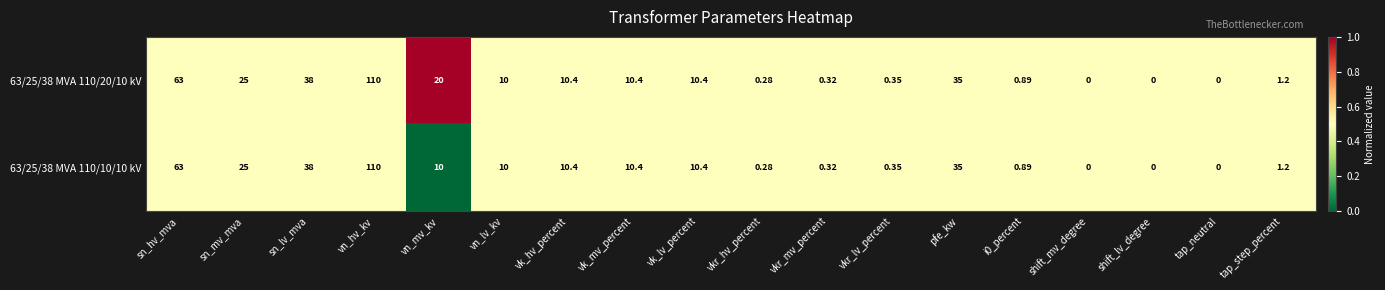

At which category does the chart reach its peak across all series?

vn_hv_kv